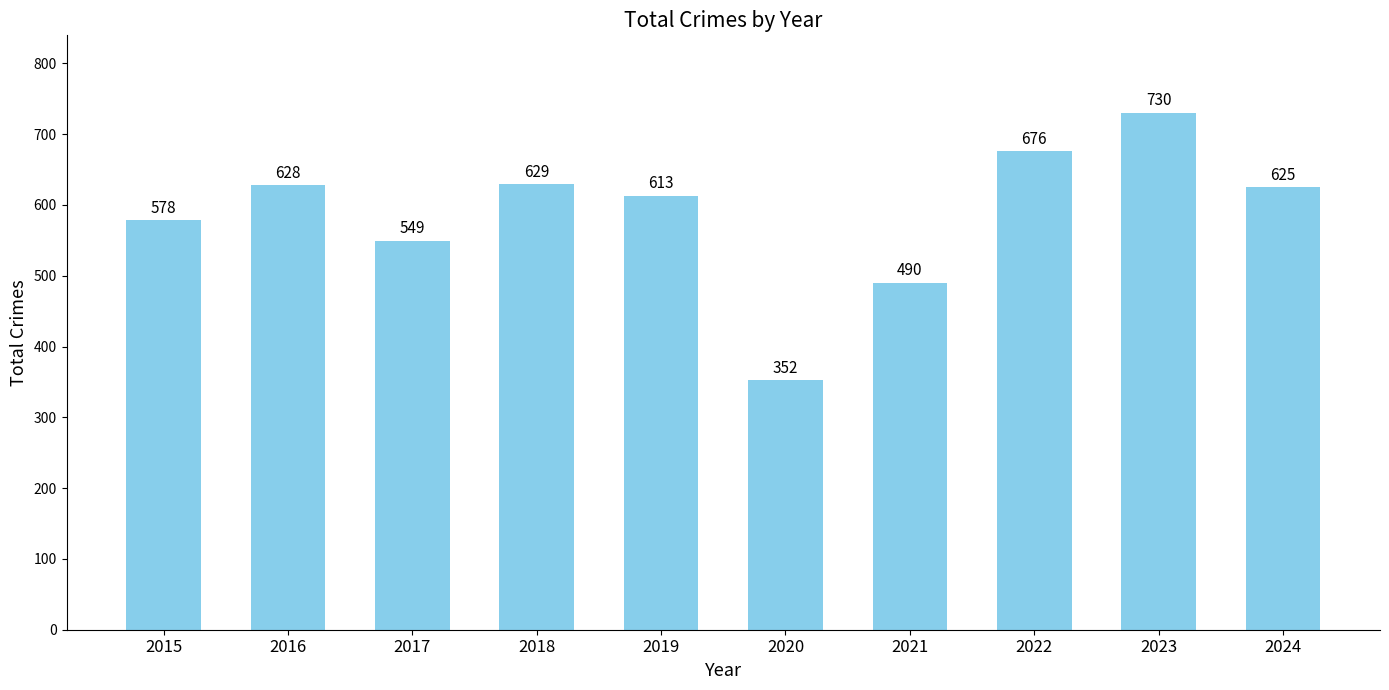

What is the value of the 4th bar from the left?

629